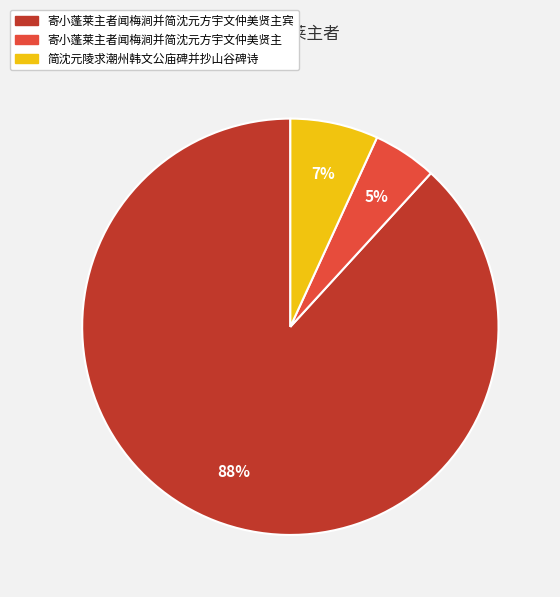

To the nearest percent, what is the difference between the largest and smallest slice percentages?

83%